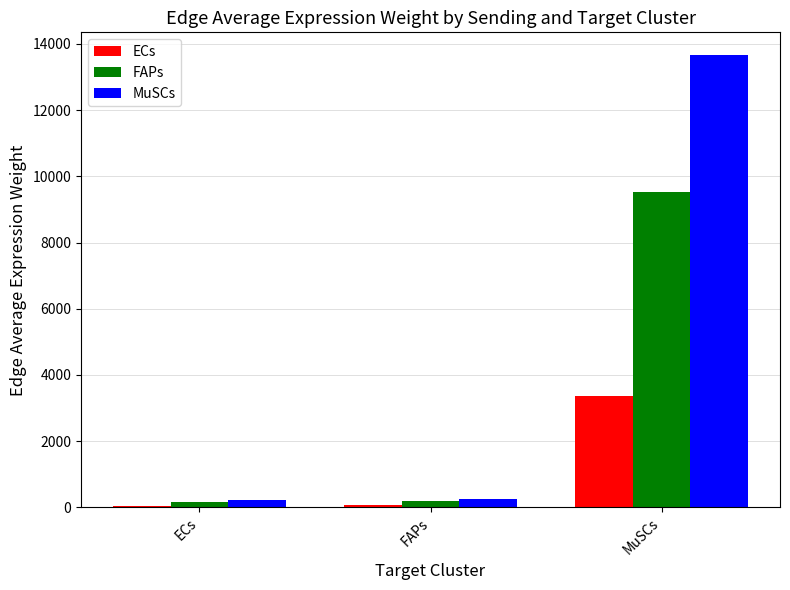

What are all the series names shown in the legend?

ECs, FAPs, MuSCs